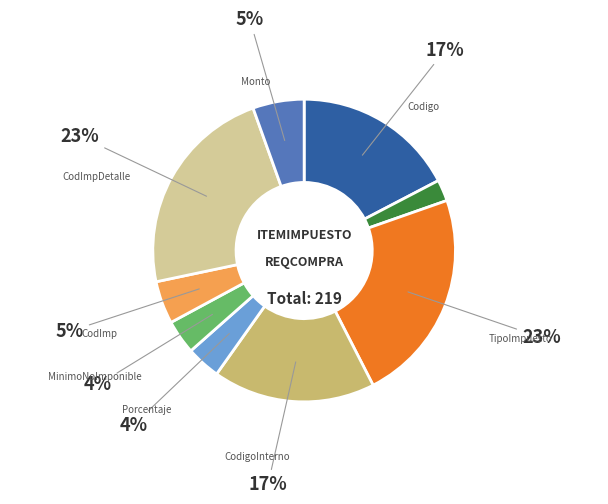

Is there any slice that represents more than half of the pie?

No